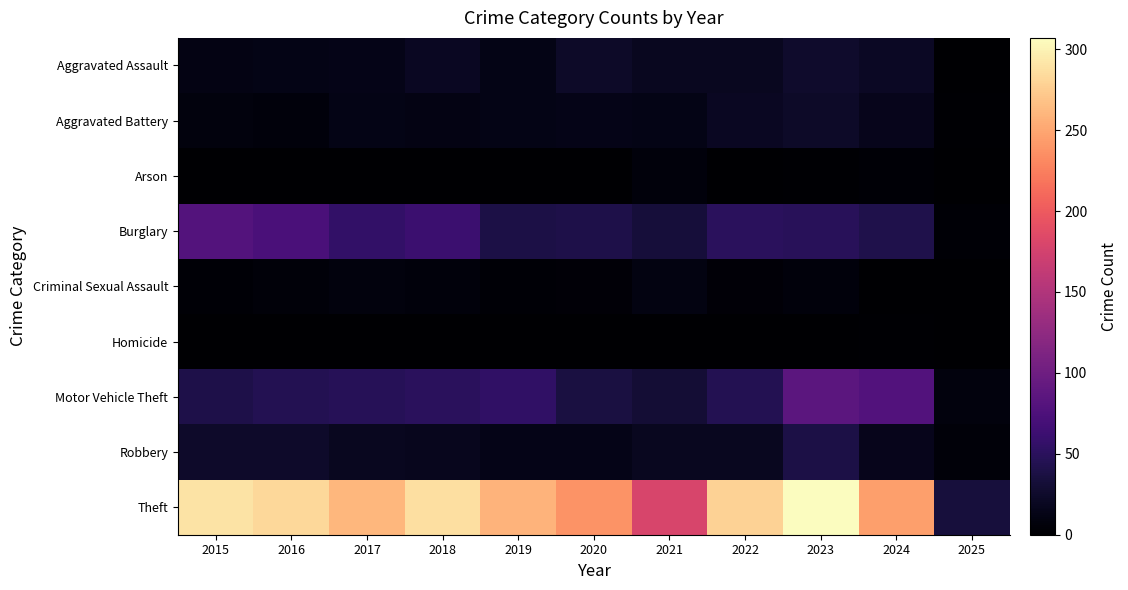

Reading left to right, what are all the values shown in this chart?

Aggravated Assault: 2015=11	2016=12	2017=14	2018=20	2019=12	2020=23	2021=18	2022=19	2023=26	2024=21	2025=1
Aggravated Battery: 2015=8	2016=6	2017=13	2018=11	2019=12	2020=14	2021=12	2022=20	2023=23	2024=16	2025=2
Arson: 2015=1	2016=0	2017=1	2018=0	2019=1	2020=0	2021=6	2022=0	2023=2	2024=3	2025=0
Burglary: 2015=80	2016=73	2017=56	2018=62	2019=39	2020=40	2021=33	2022=50	2023=49	2024=41	2025=3
Criminal Sexual Assault: 2015=3	2016=5	2017=8	2018=7	2019=3	2020=4	2021=10	2022=4	2023=7	2024=0	2025=1
Homicide: 2015=1	2016=1	2017=1	2018=1	2019=0	2020=0	2021=1	2022=1	2023=0	2024=2	2025=0
Motor Vehicle Theft: 2015=40	2016=45	2017=47	2018=50	2019=54	2020=37	2021=30	2022=45	2023=86	2024=79	2025=8
Robbery: 2015=24	2016=24	2017=18	2018=17	2019=14	2020=14	2021=19	2022=18	2023=39	2024=16	2025=5
Theft: 2015=290	2016=283	2017=261	2018=287	2019=259	2020=238	2021=179	2022=279	2023=307	2024=245	2025=34